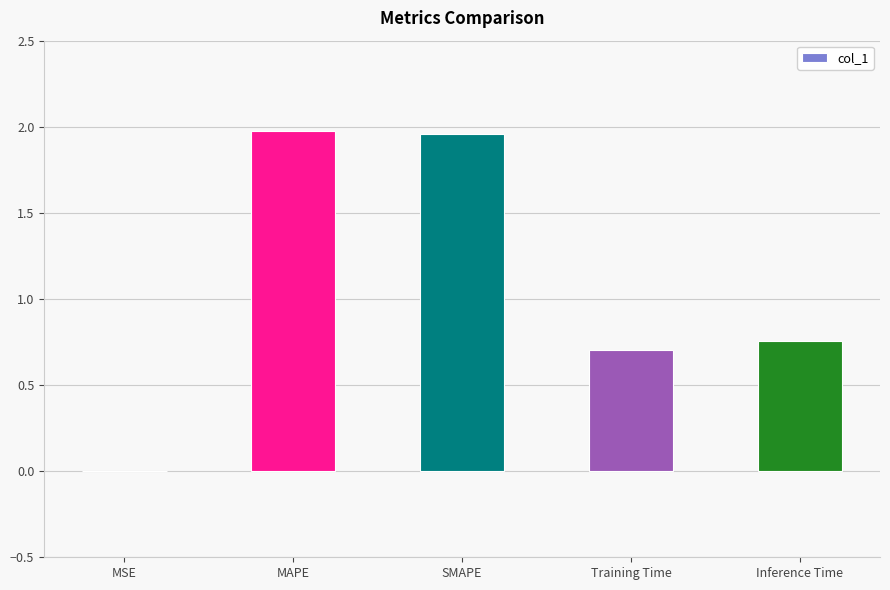

Read the value at Training Time.

0.7